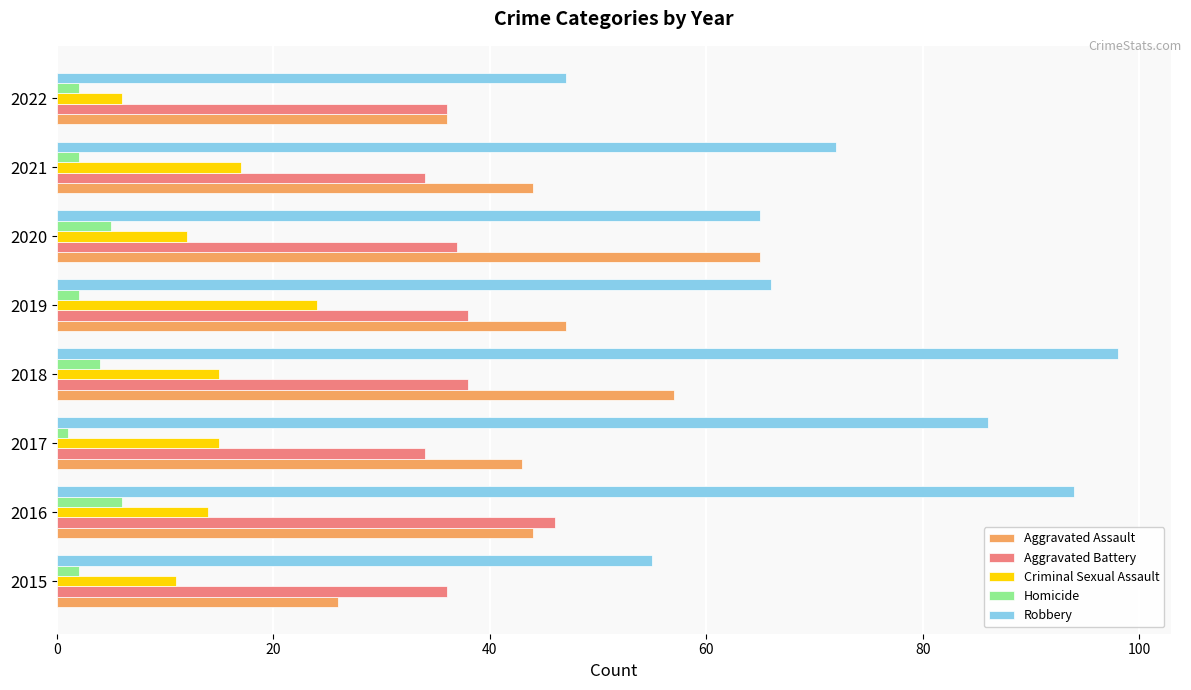

List the series in order of their peak value, highest first.

Robbery, Aggravated Assault, Aggravated Battery, Criminal Sexual Assault, Homicide